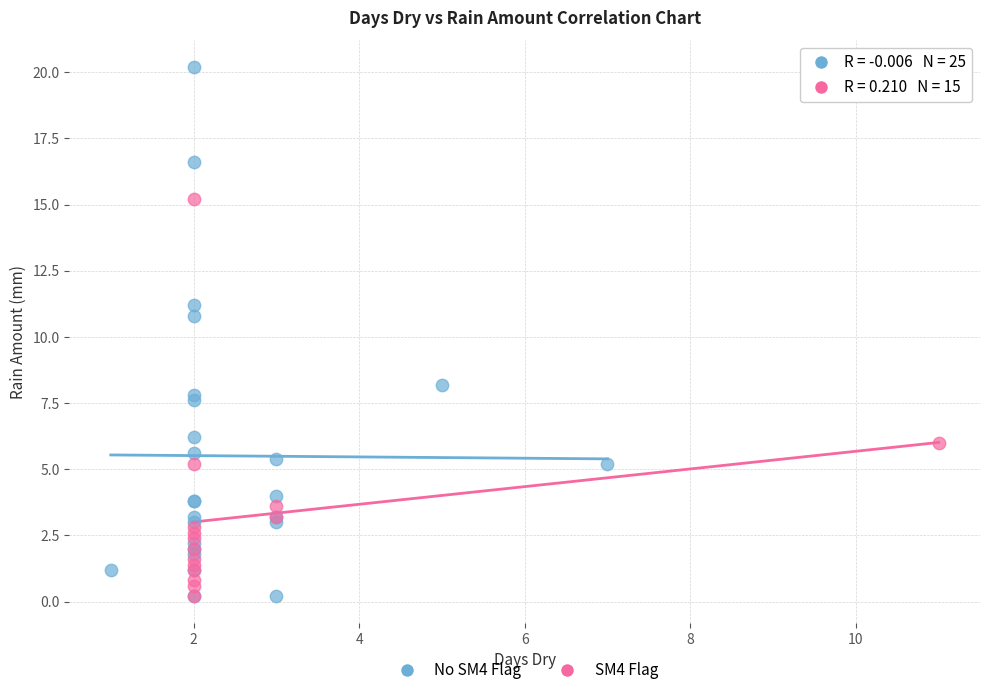

Which series contains the highest Y value?

No SM4 Flag